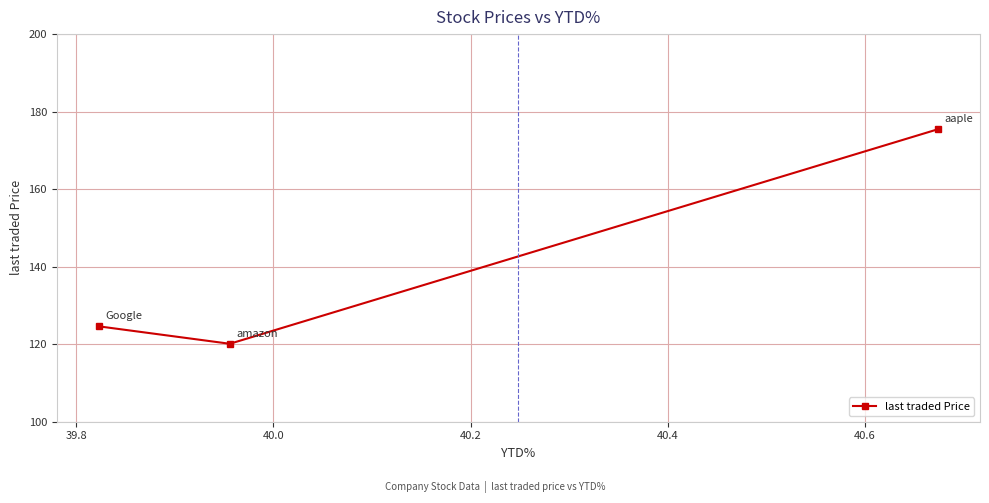

What is the difference between the second highest and minimum values?

4.5